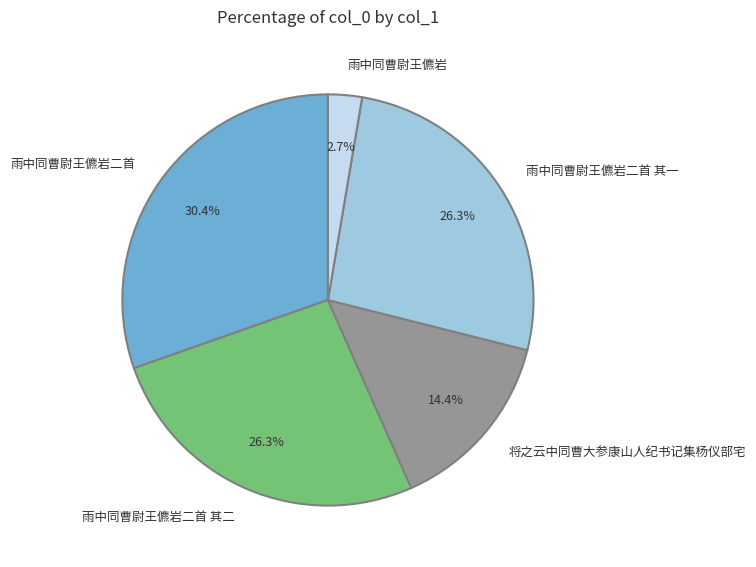

Approximately how many times larger is the value at 雨中同曹尉王儦岩二首 compared to 雨中同曹尉王儦岩二首 其二?

1.2